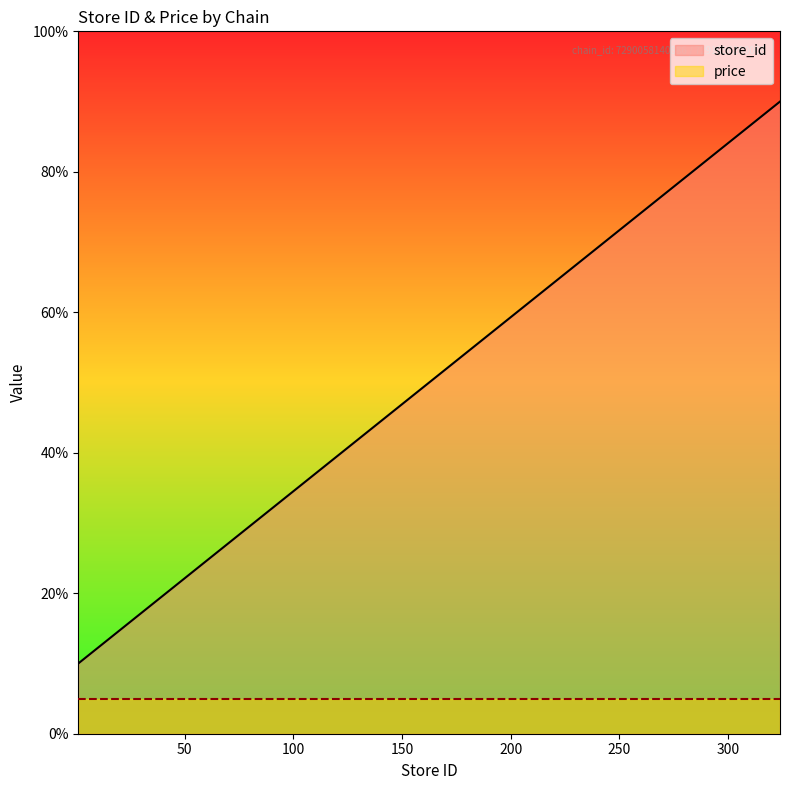

At which category does the chart reach its minimum across all series?

1